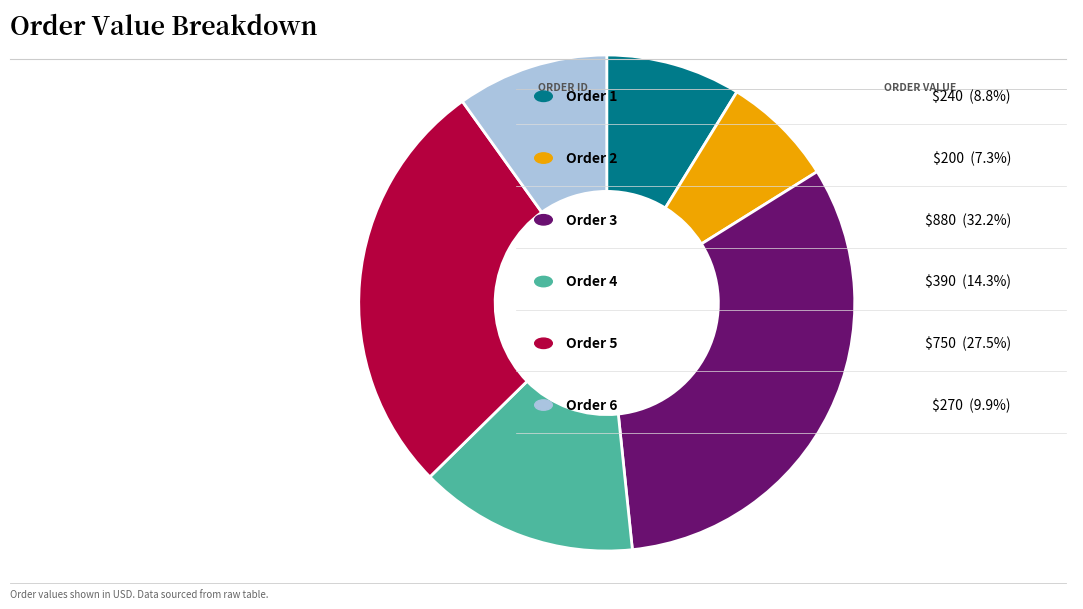

Is there any slice that represents more than half of the pie?

No